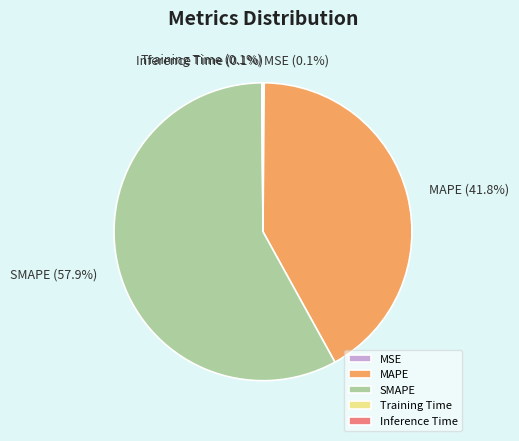

To the nearest percent, what percentage of the pie is MAPE?

42%